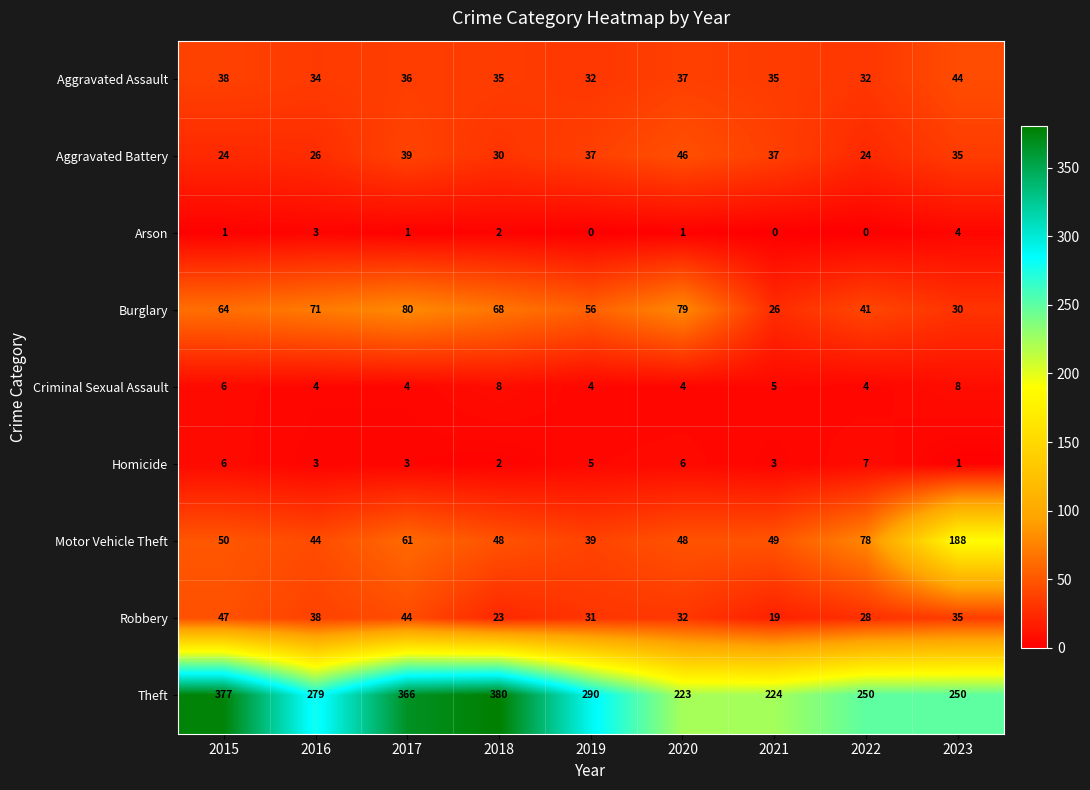

What is the total value across all series at 2019?

494